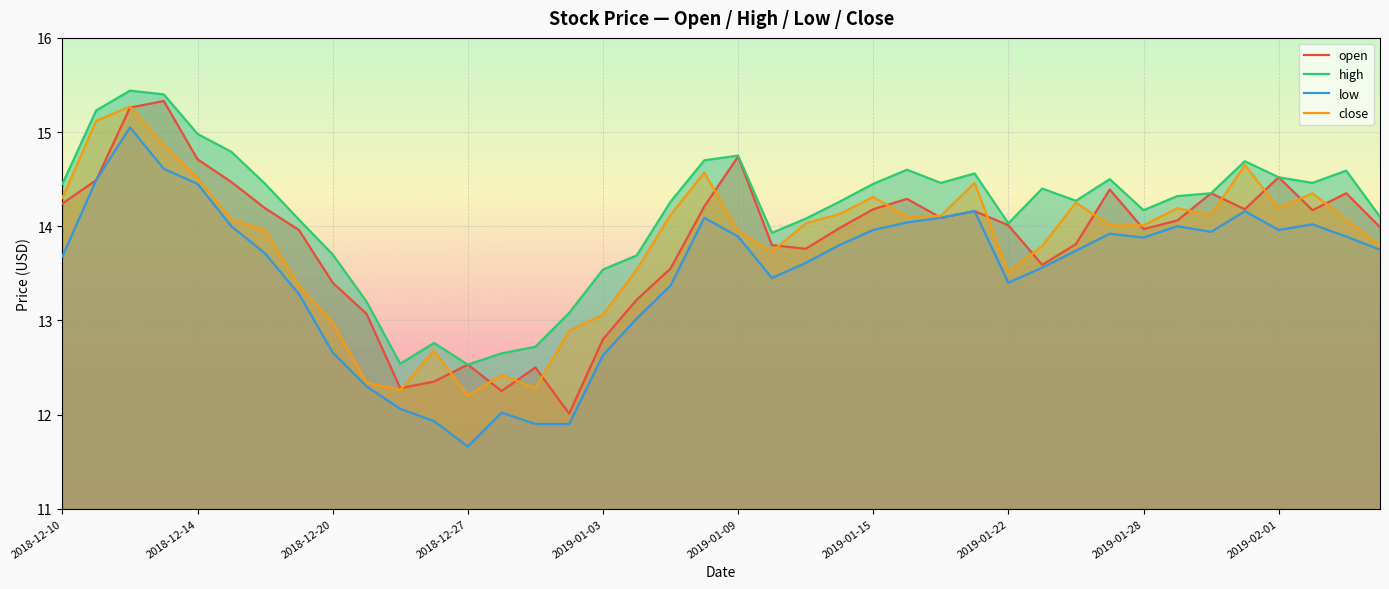

The value of close at 2018-12-10 is 20.2. True or false?

False